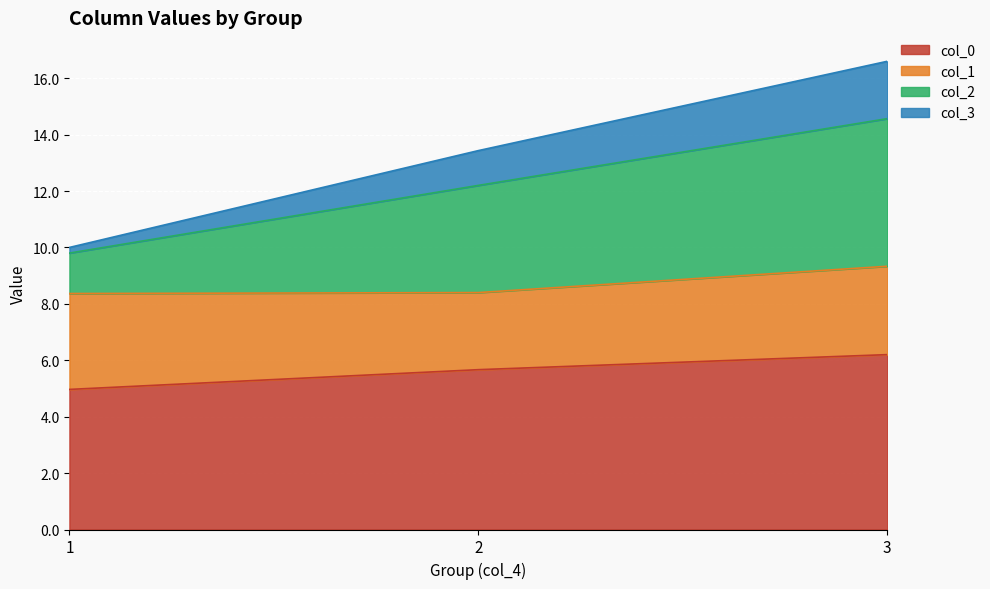

The value of col_0 at 4 is 1.3. True or false?

False